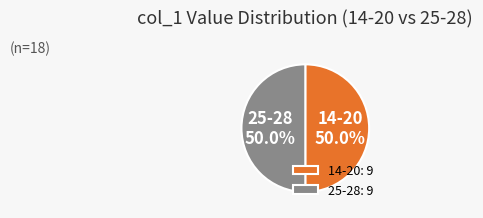

Is the sum of 25-28 and 14-20 greater than half?

Yes